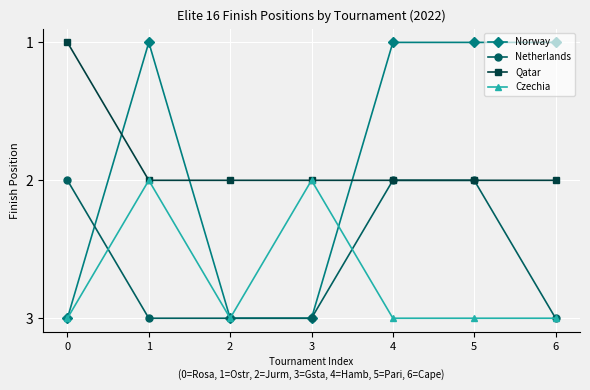

What is the total value across all series at 5?

8